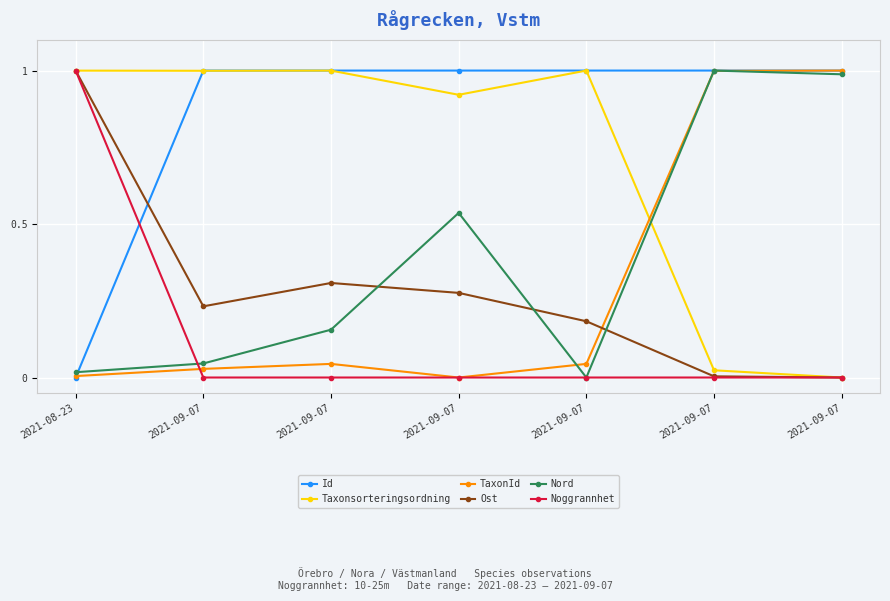

Reading right to left, what are all the values shown in this chart?

Id: 2021-09-07=1.0	2021-09-07=1.0	2021-09-07=1.0	2021-09-07=1.0	2021-09-07=1.0	2021-09-07=1.0	2021-08-23=0.0
Taxonsorteringsordning: 2021-09-07=0.0	2021-09-07=0.0	2021-09-07=1.0	2021-09-07=0.9	2021-09-07=1.0	2021-09-07=1.0	2021-08-23=1.0
TaxonId: 2021-09-07=1.0	2021-09-07=1.0	2021-09-07=0.0	2021-09-07=0.0	2021-09-07=0.0	2021-09-07=0.0	2021-08-23=0.0
Ost: 2021-09-07=0.0	2021-09-07=0.0	2021-09-07=0.2	2021-09-07=0.3	2021-09-07=0.3	2021-09-07=0.2	2021-08-23=1.0
Nord: 2021-09-07=1.0	2021-09-07=1.0	2021-09-07=0.0	2021-09-07=0.5	2021-09-07=0.2	2021-09-07=0.0	2021-08-23=0.0
Noggrannhet: 2021-09-07=0.0	2021-09-07=0.0	2021-09-07=0.0	2021-09-07=0.0	2021-09-07=0.0	2021-09-07=0.0	2021-08-23=1.0